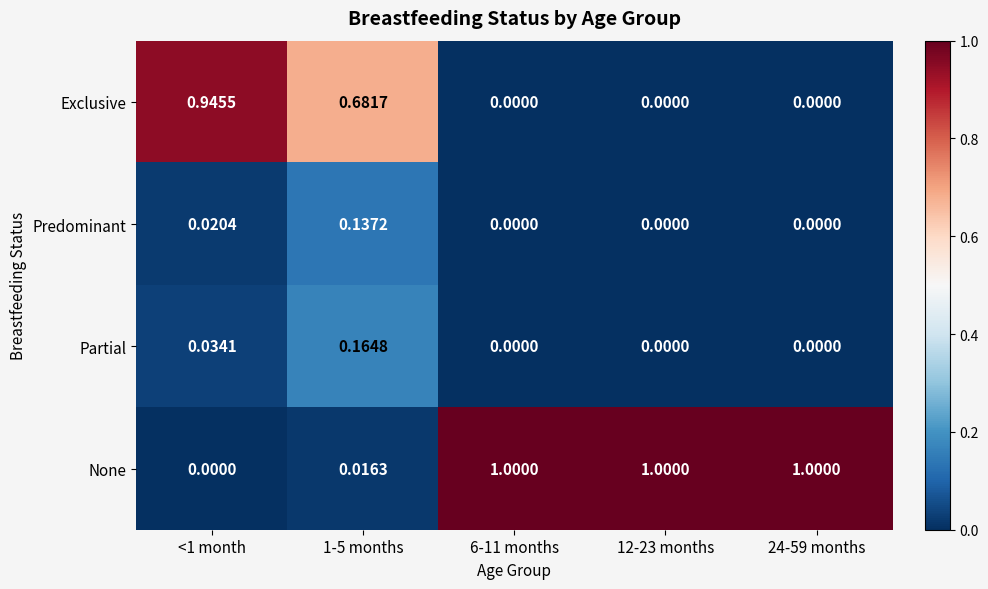

Rank the series by their maximum value, from lowest to highest.

Predominant, Partial, Exclusive, None